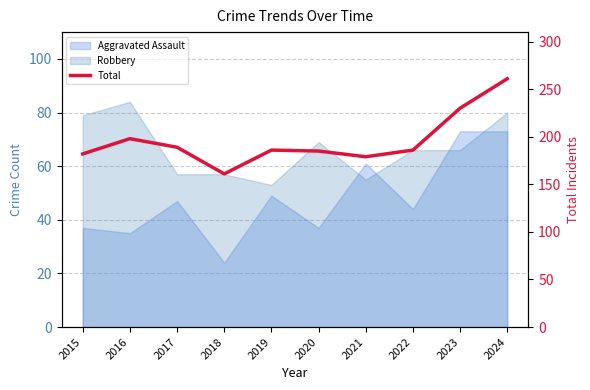

How many interior local peaks (higher than both neighbors) does the data have?

2